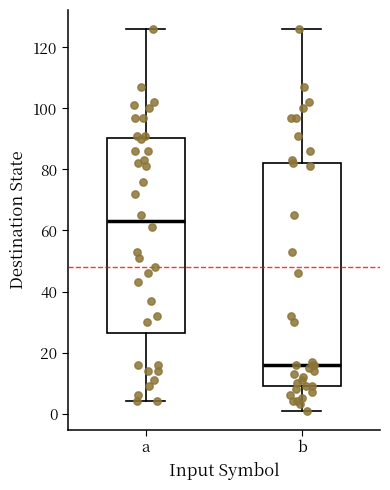

Reading left to right, read every box against the y-axis: the position of its median line, the range the box covers, and the ends of its whiskers. The values are not printed on the chart, so give them approximately, as read against the axis.

a: median 64, box 26 to 90, whiskers 4 to 126
b: median 16, box 10 to 82, whiskers 2 to 126